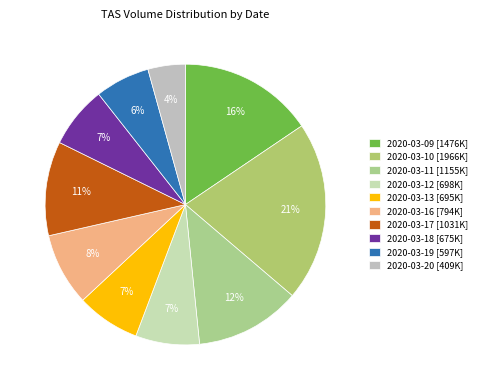

How many slices are in this pie chart?

10